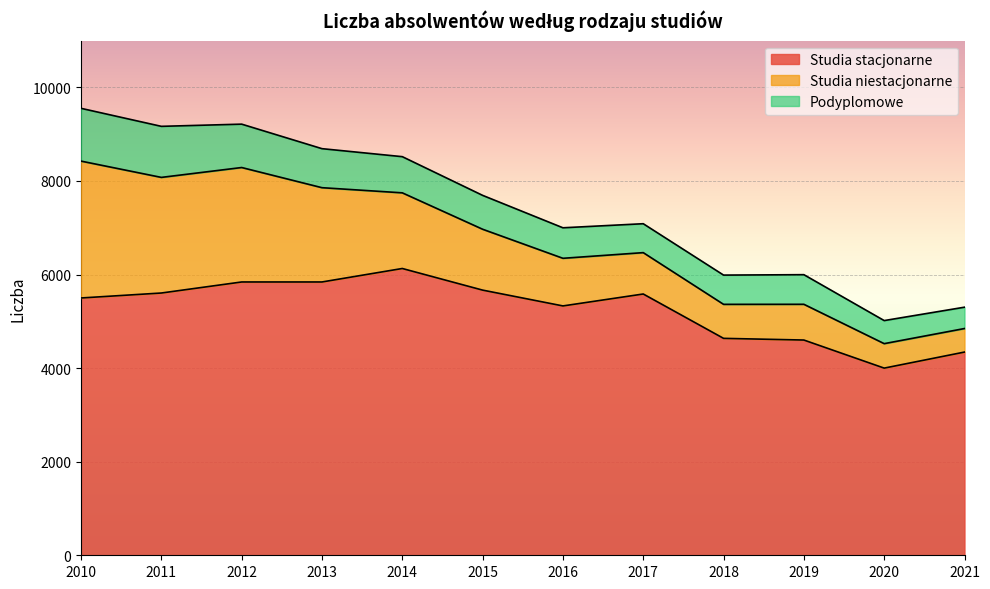

Which has a higher value, 2011 or 2013?

2013